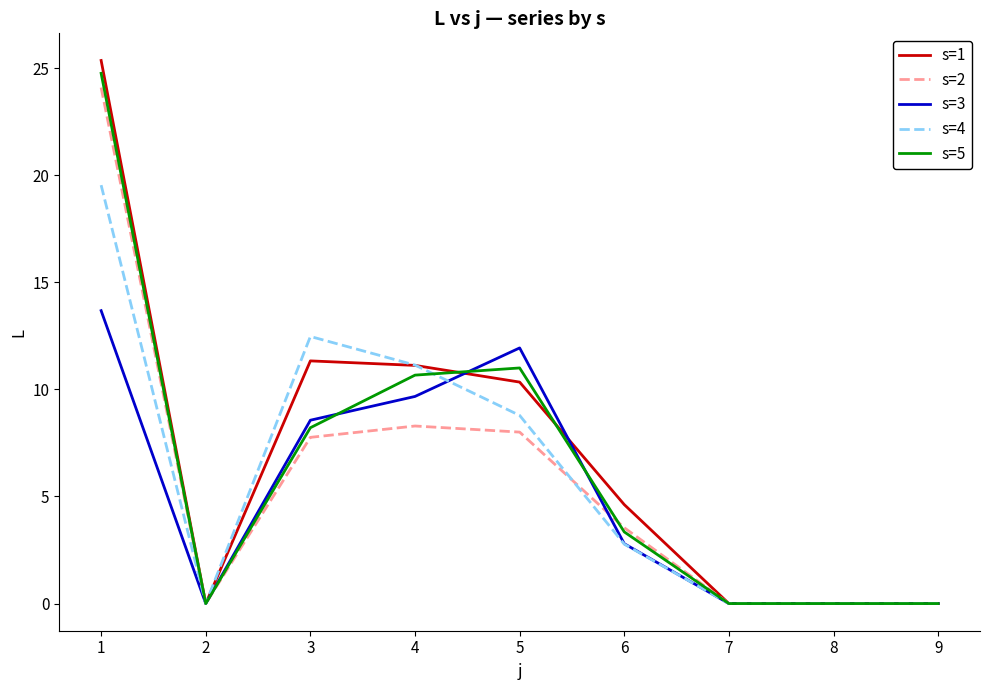

What is the maximum value shown in the chart?

25.4